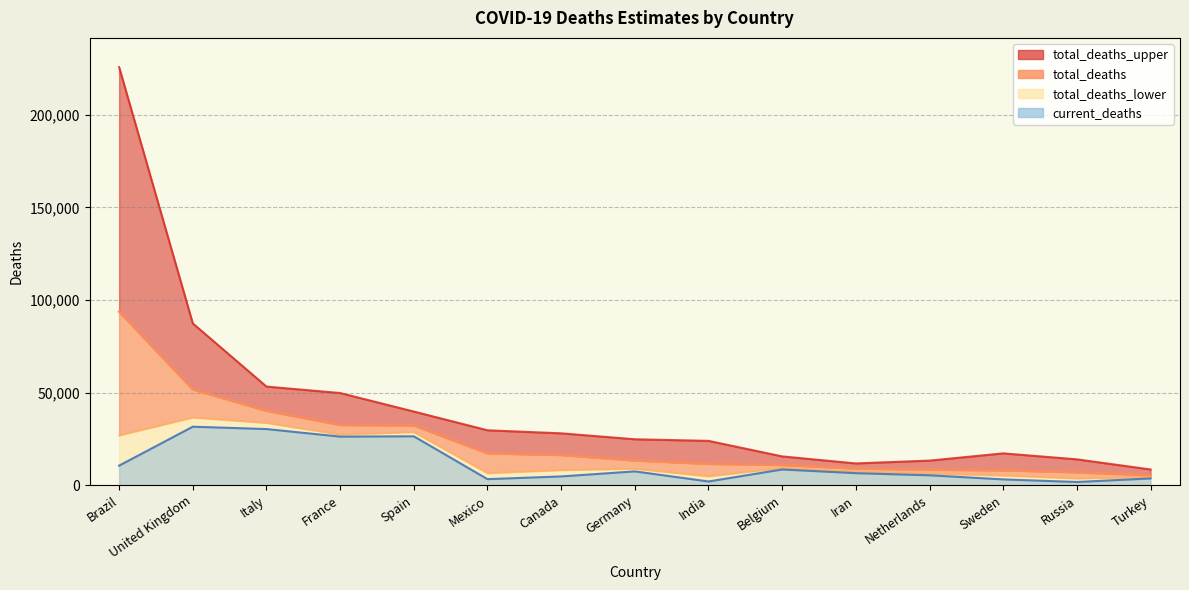

Rank the series by their maximum value, from lowest to highest.

current_deaths, total_deaths_lower, total_deaths, total_deaths_upper